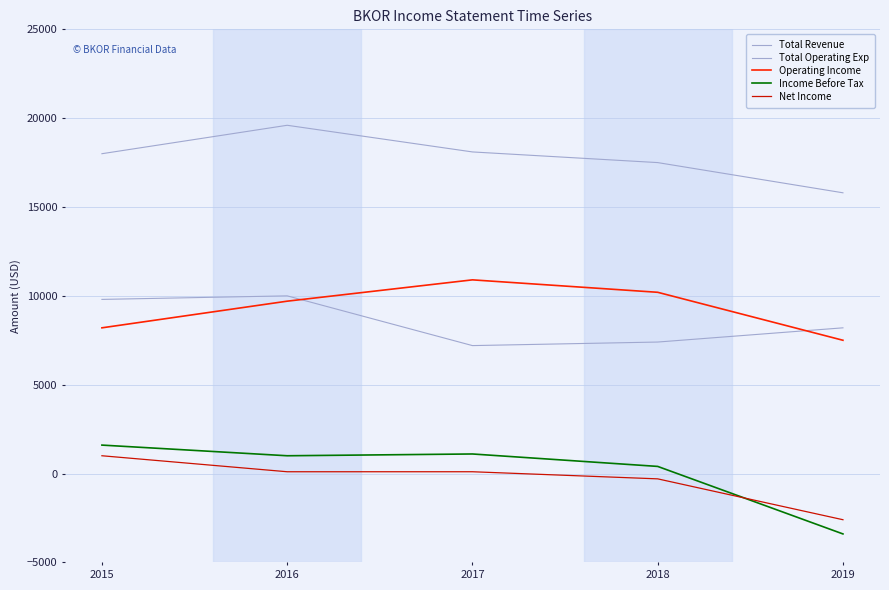

Reading left to right, transcribe all the data shown in this chart.

Total Revenue: 18000	19600	18100	17500	15800
Total Operating Exp: 9800	10000	7200	7400	8200
Operating Income: 8200	9700	10900	10200	7500
Income Before Tax: 1600	1000	1100	400	-3400
Net Income: 1000	100	100	-300	-2600